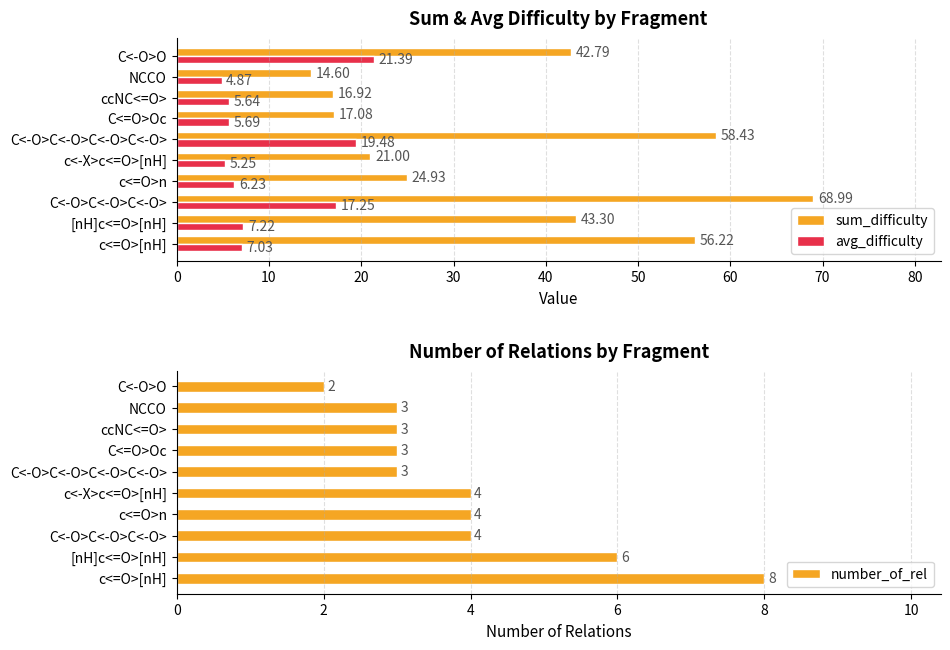

The value of number_of_rel at c<=O>n is 2.6. True or false?

False